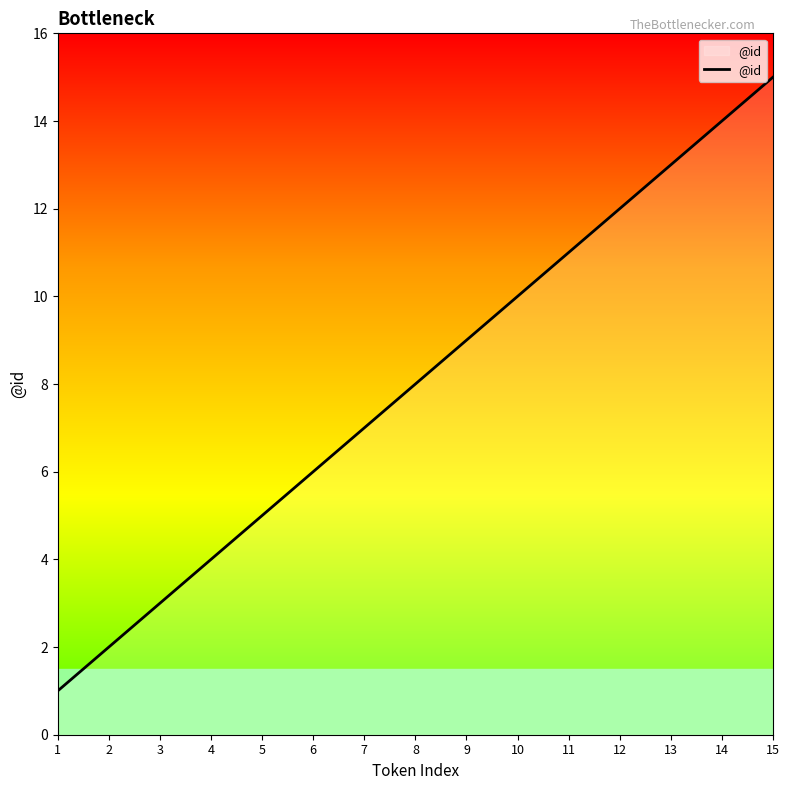

True or false: there are more than 1 points higher than both neighbors.

False